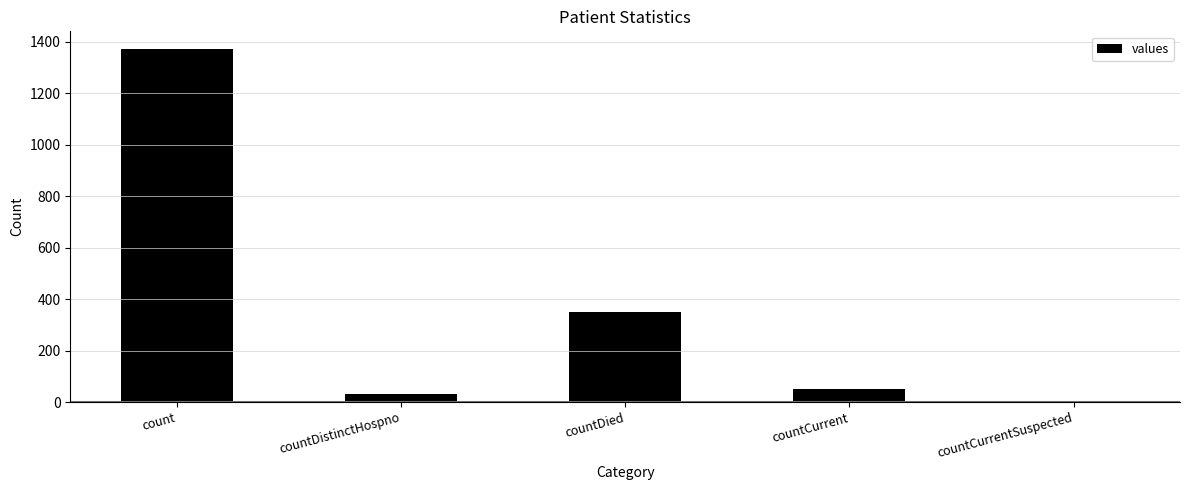

Reading left to right, extract all data points from this chart.

count=1371	countDistinctHospno=33	countDied=349	countCurrent=52	countCurrentSuspected=0